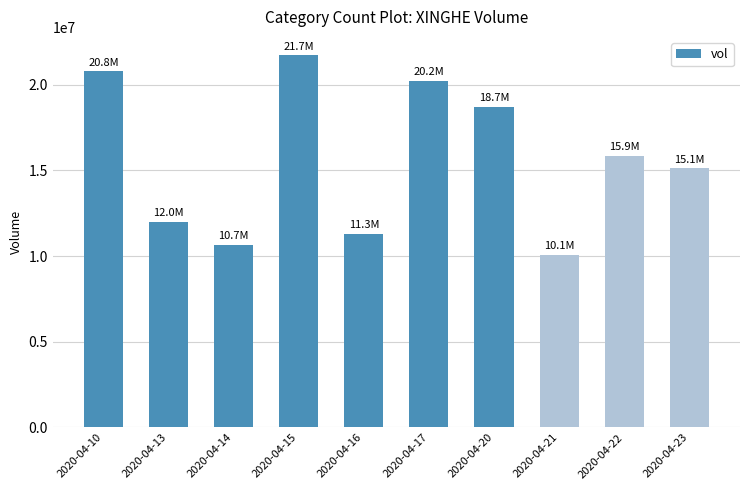

What is the value of the 10th bar from the left?

15137600